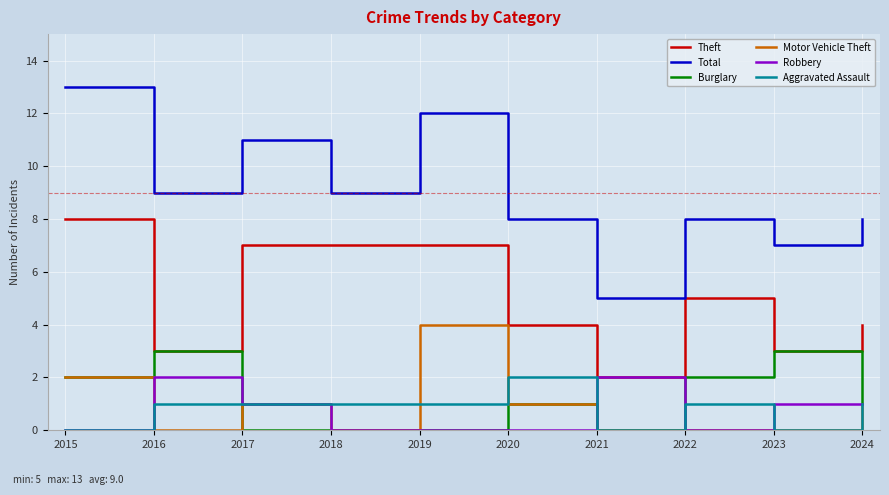

True or false: Aggravated Assault and Theft intersect in this chart.

False